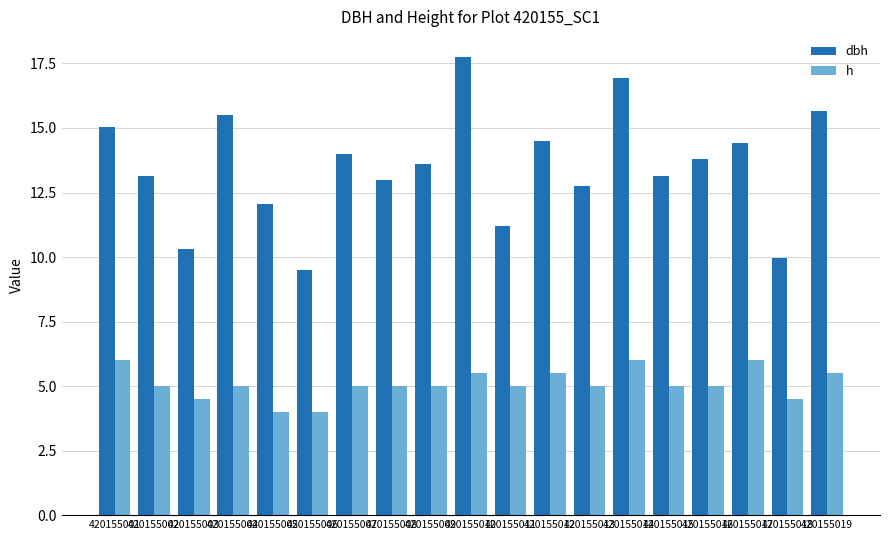

What are all the series names shown in the legend?

dbh, h